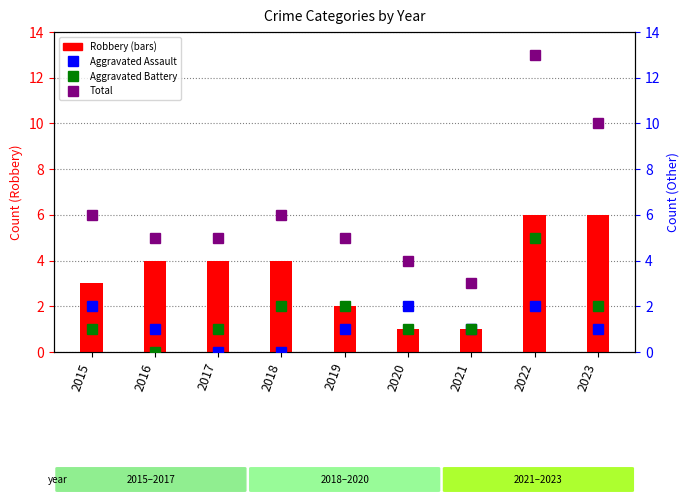

Which has a higher value, 2022 or 2023?

2022